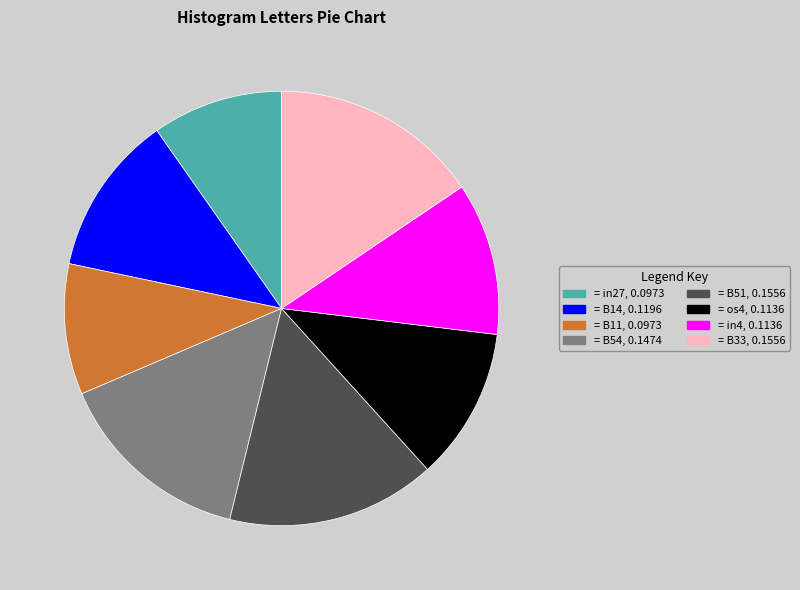

Is there a majority slice in this chart?

No